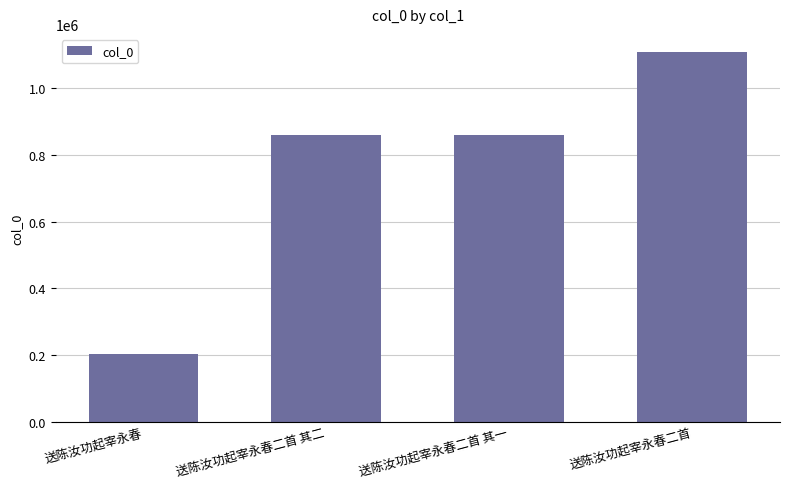

How many values are below 859999?

2